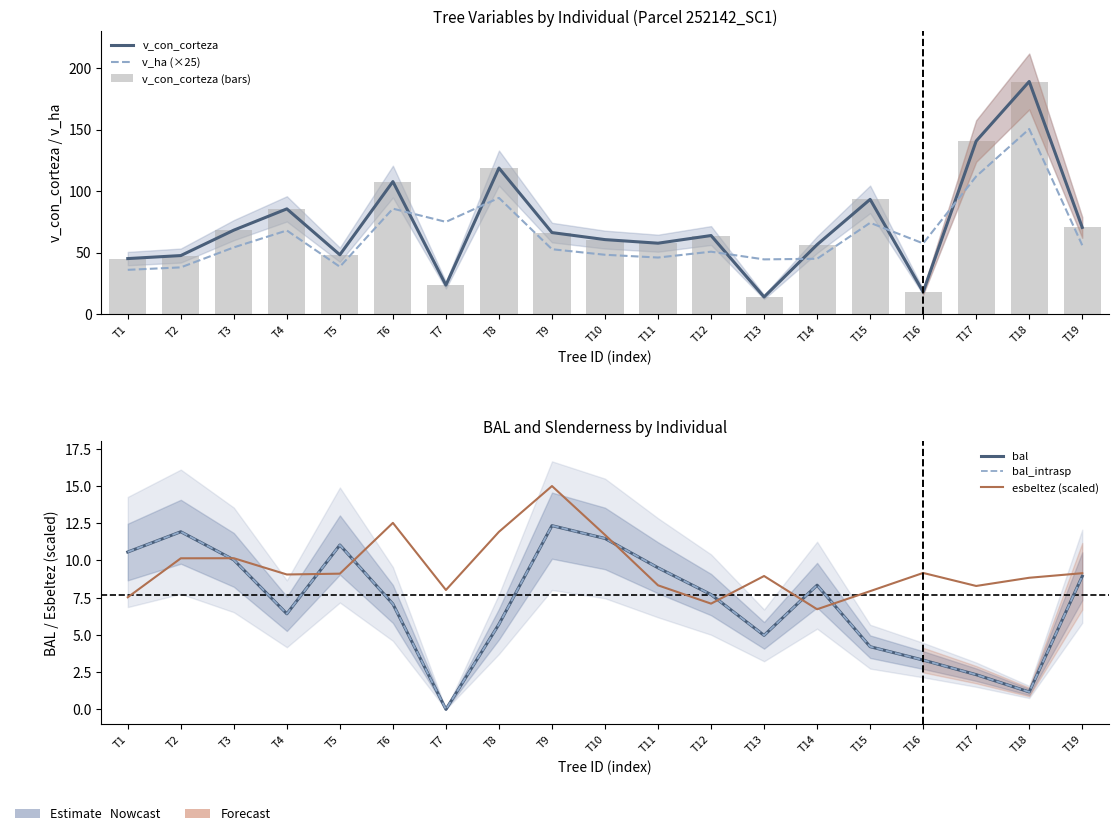

Count the number of data series in this chart.

6